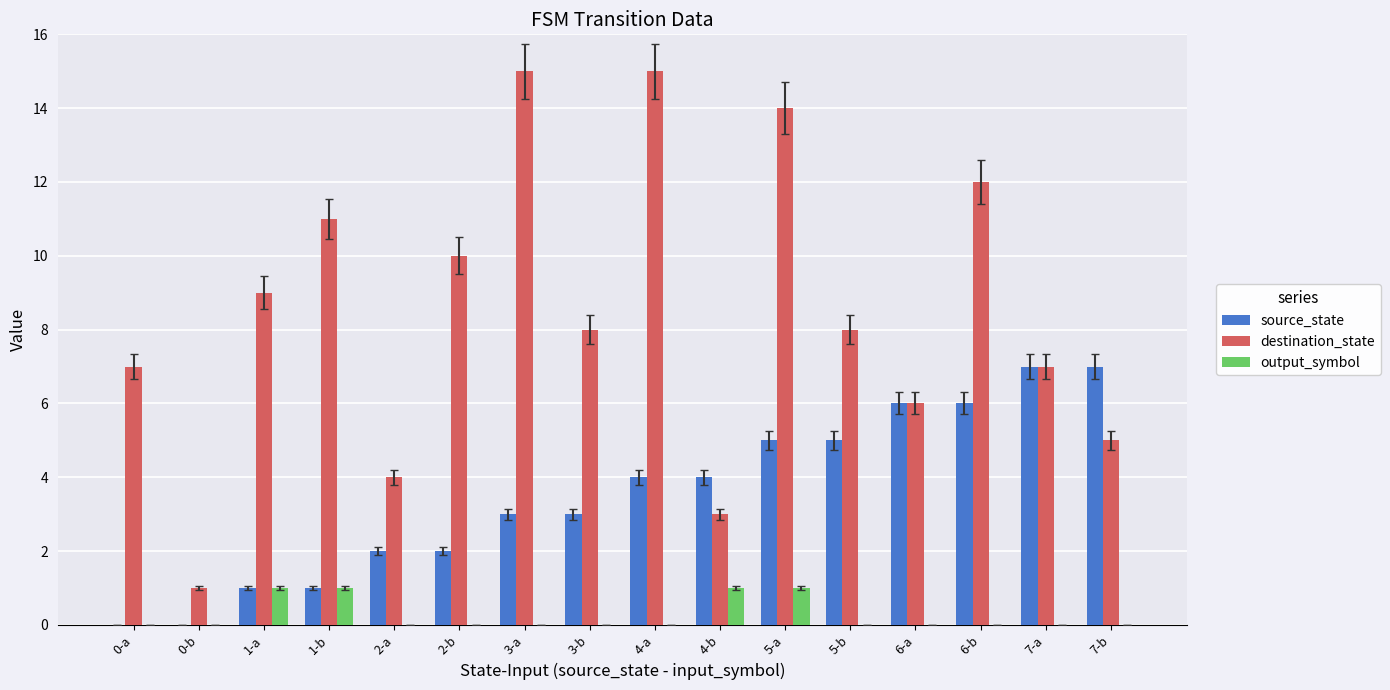

Between 0-a and 6-a, which series saw the biggest shift?

source_state